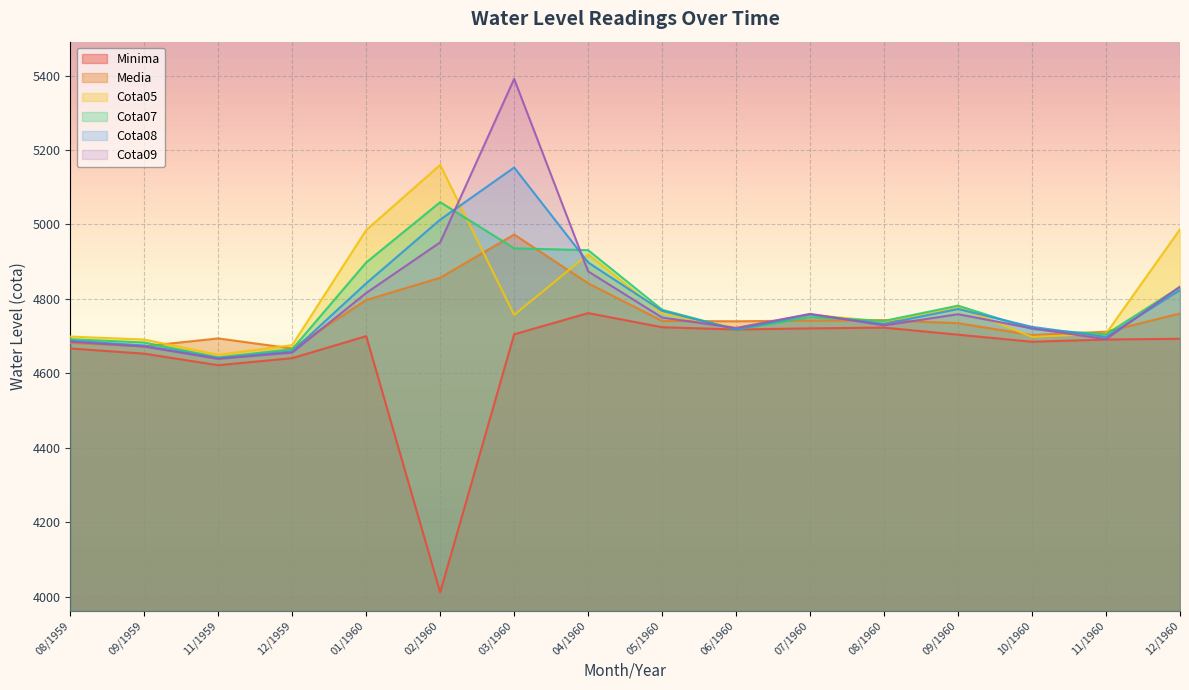

True or false: Cota09 has a value of 4722 at 06/1960.

True